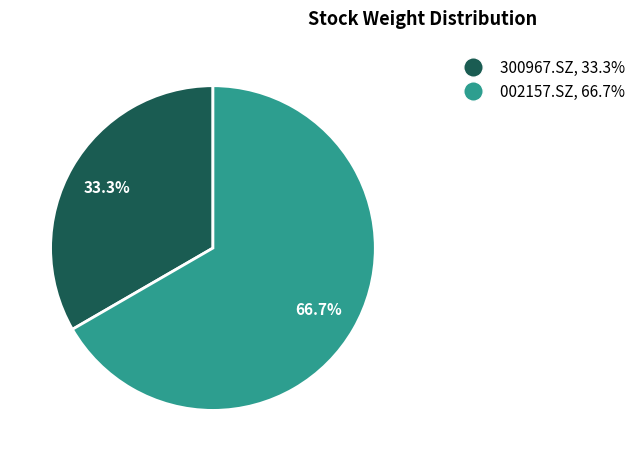

Which has a higher value, 300967.SZ or 002157.SZ?

002157.SZ